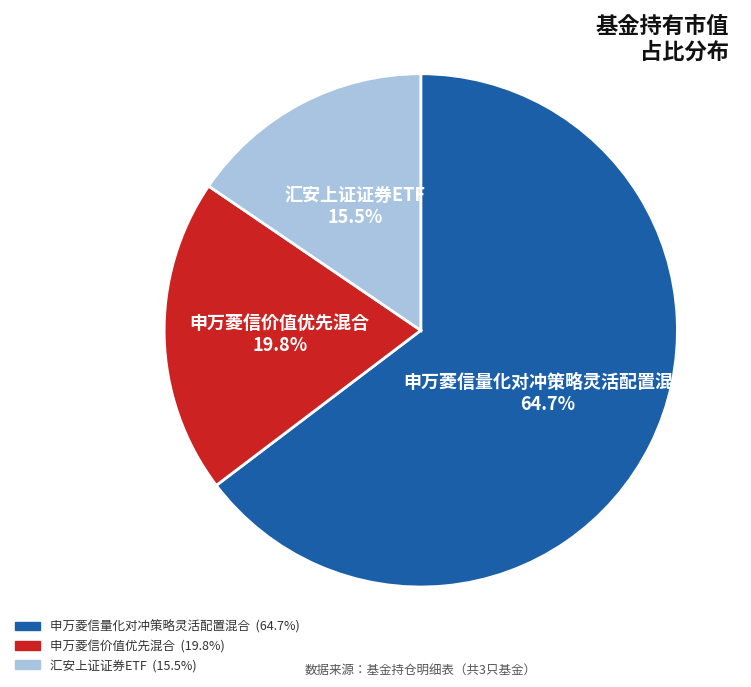

How many segments does this pie chart have?

3